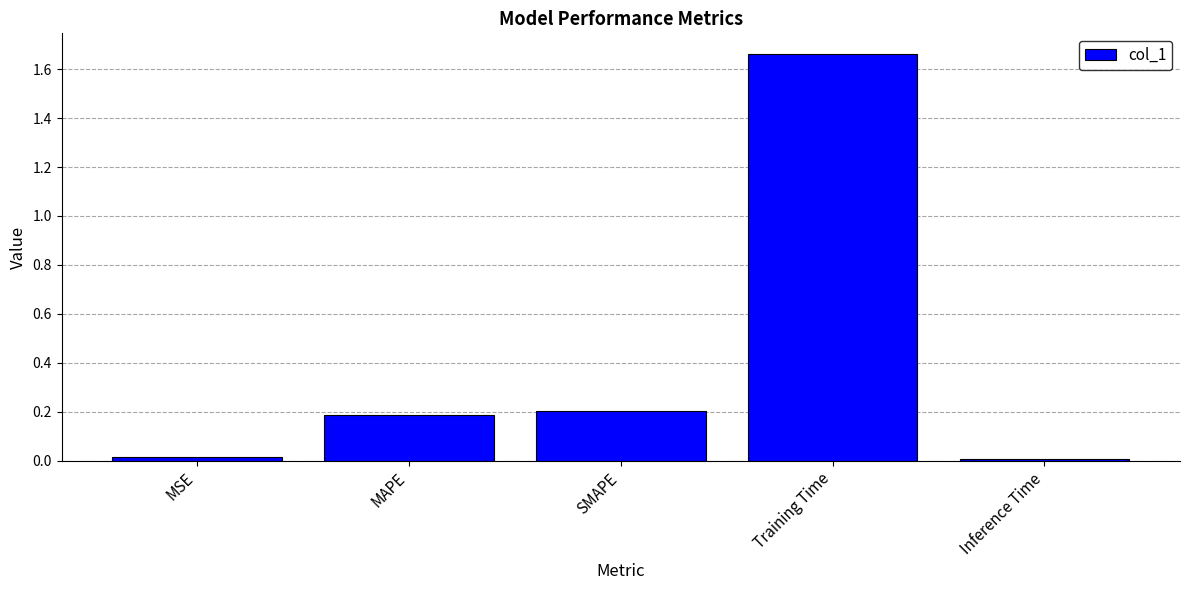

What is the label of the 4th bar from the left?

Training Time